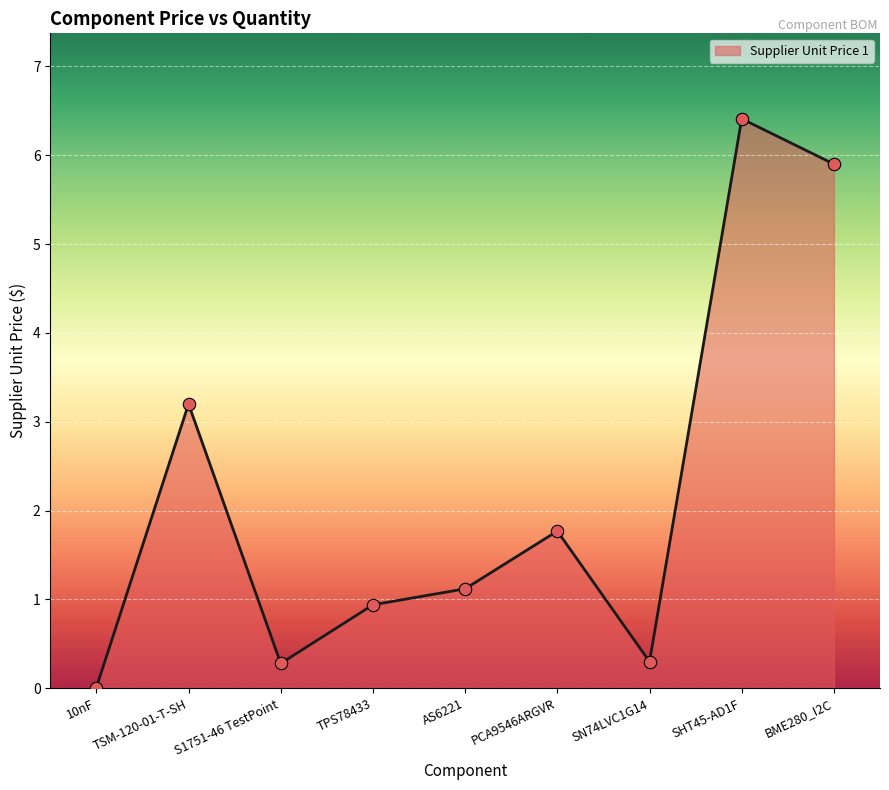

What is the change in value from TSM-120-01-T-SH to AS6221?

-2.1